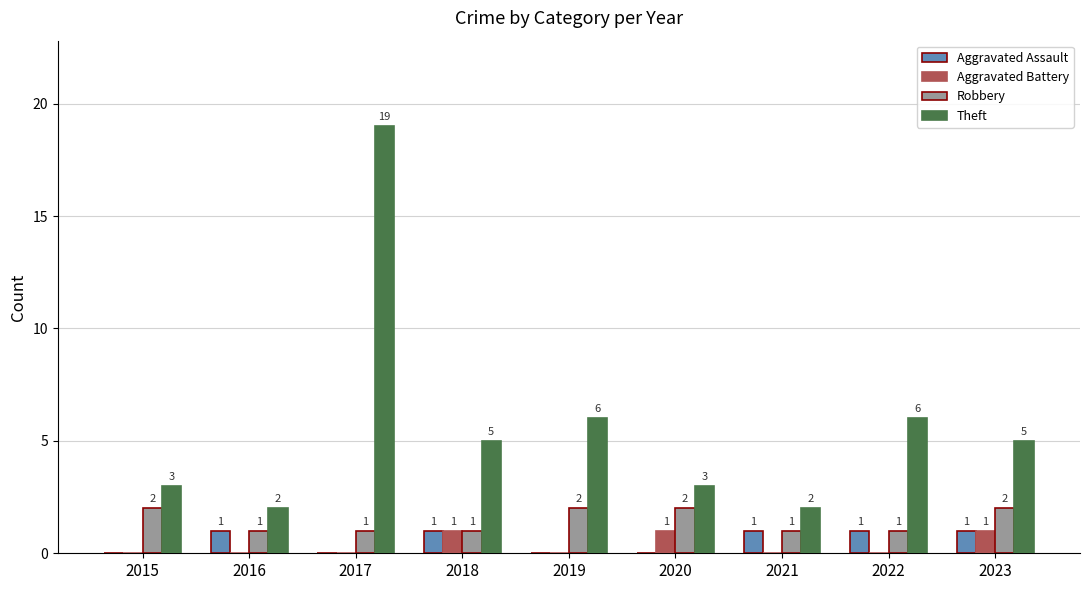

What is the total value across all series at 2017?

20